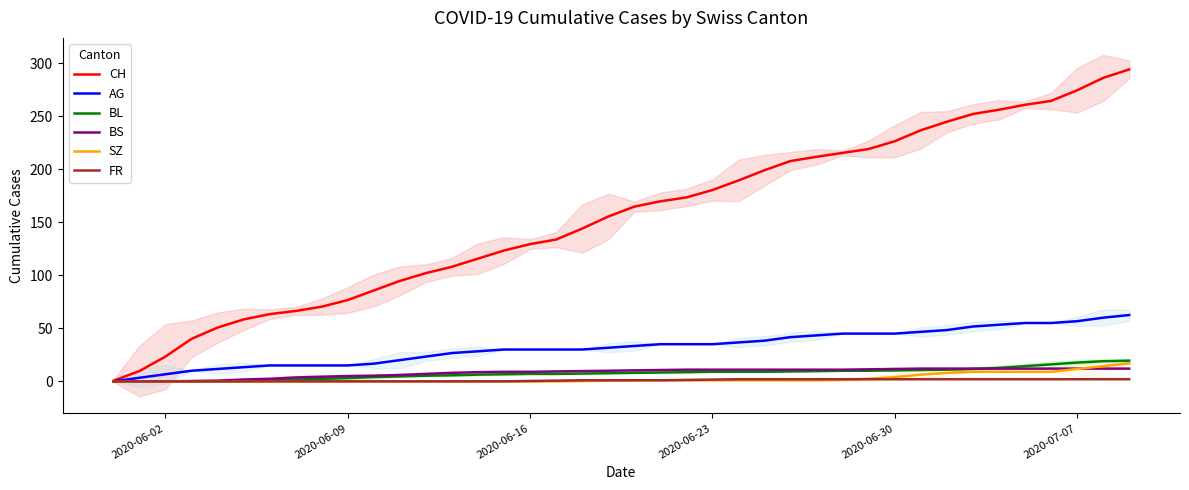

What is the highest value of the BS series?

12.0